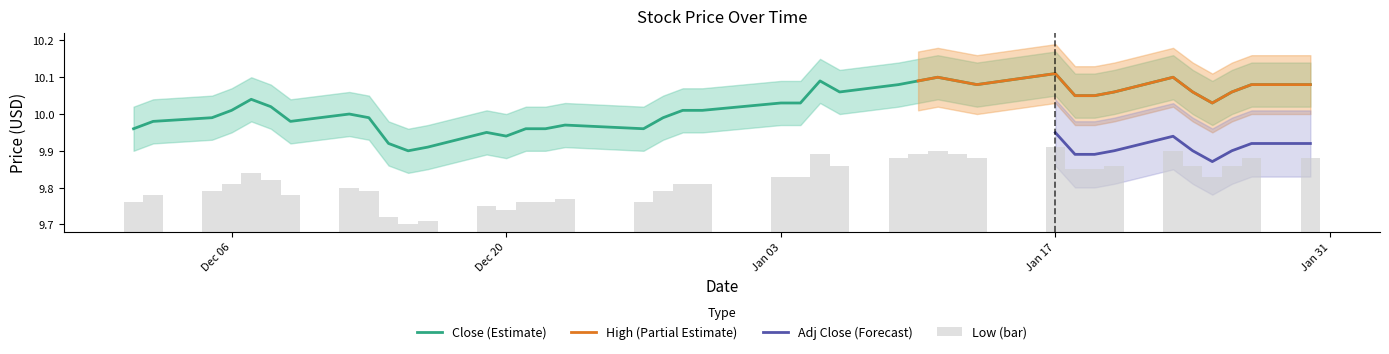

Rank the categories by Close value from highest to lowest.

2017-01-17, 2017-01-11, 2017-01-23, 2017-01-05, 2017-01-10, 2017-01-12, 2017-01-09, 2017-01-13, 2017-01-27, 2017-01-30, 2017-01-06, 2017-01-20, 2017-01-24, 2017-01-26, 2017-01-18, 2017-01-19, 2016-12-07, 2017-01-03, 2017-01-04, 2017-01-25, 2016-12-08, 2016-12-06, 2016-12-29, 2016-12-30, 2016-12-12, 2016-12-05, 2016-12-13, 2016-12-28, 2016-12-02, 2016-12-09, 2016-12-23, 2016-12-01, 2016-12-21, 2016-12-22, 2016-12-27, 2016-12-19, 2016-12-20, 2016-12-14, 2016-12-16, 2016-12-15